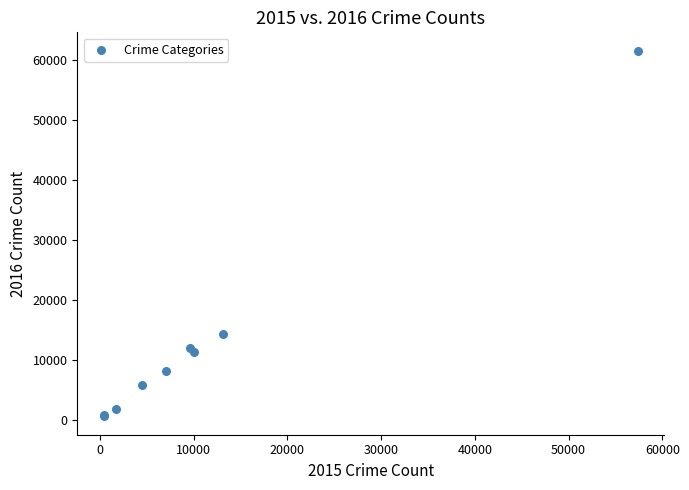

What Y value in the scatter plot is closest to 31068?

14289